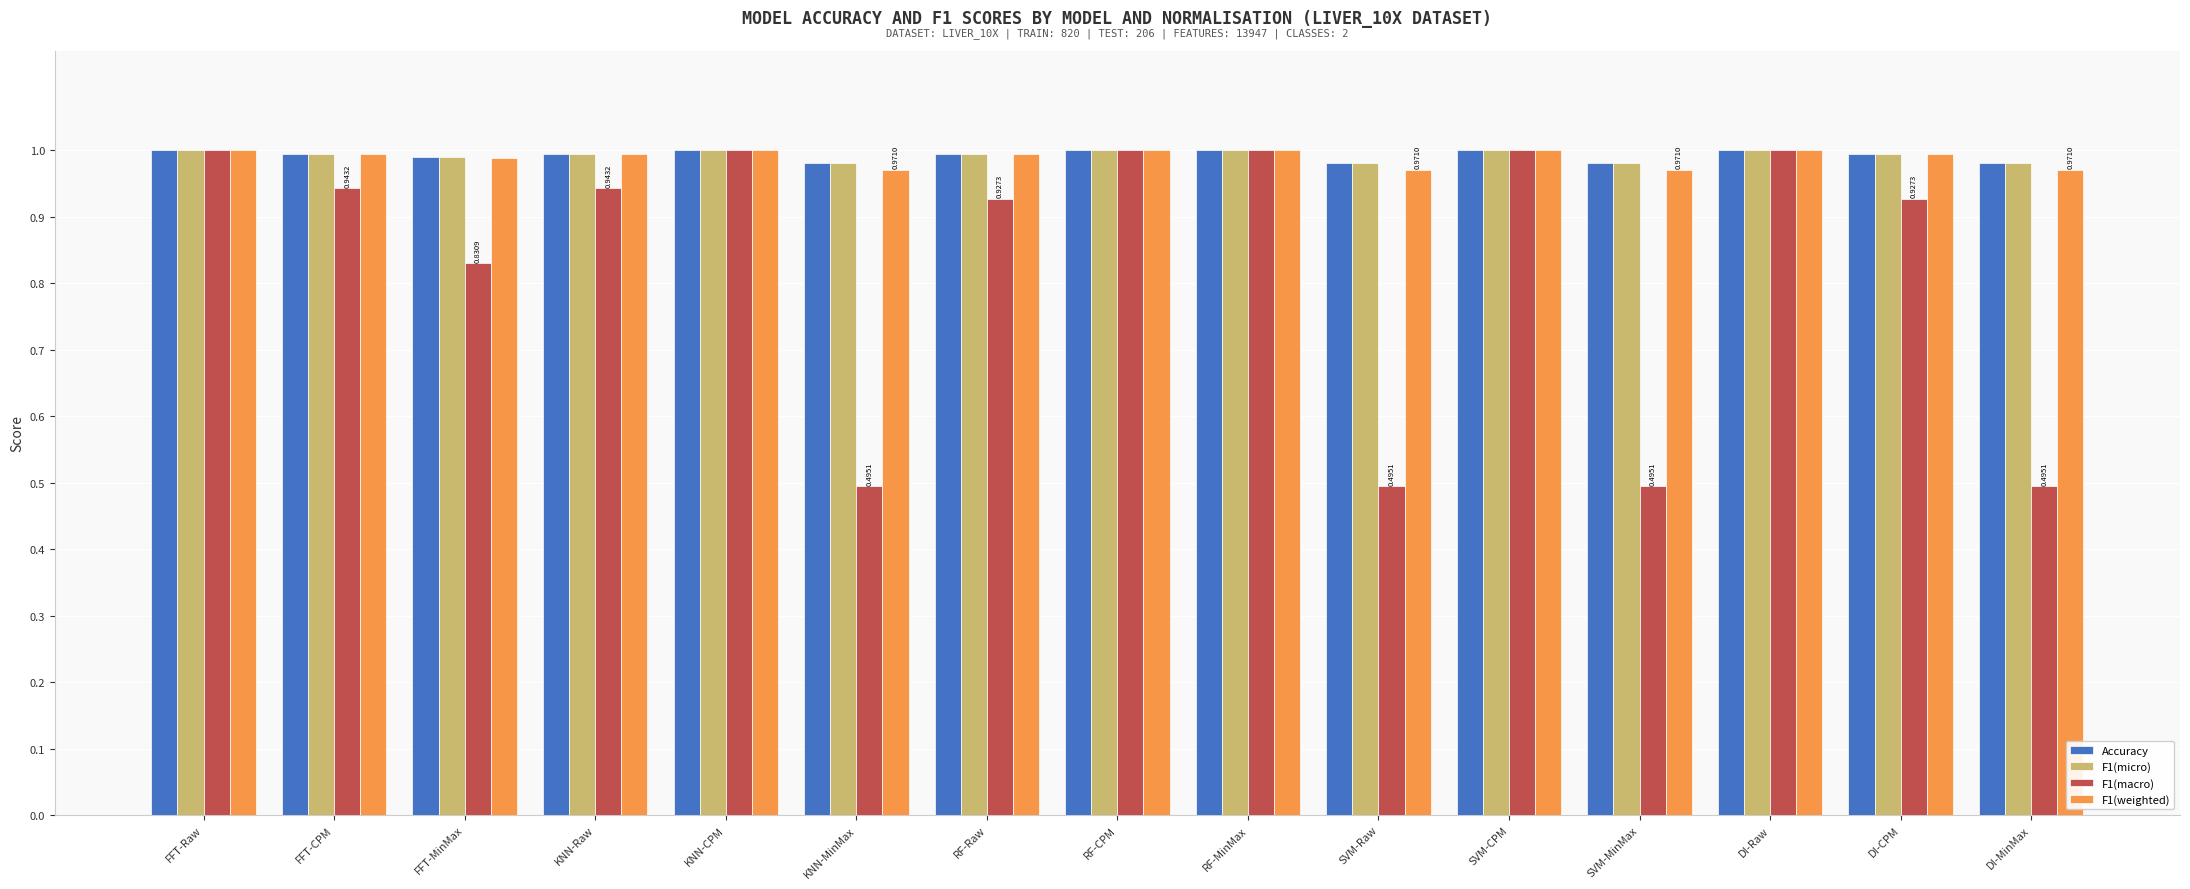

What is the sum of the Accuracy values at DI-MinMax and FFT-CPM?

2.0